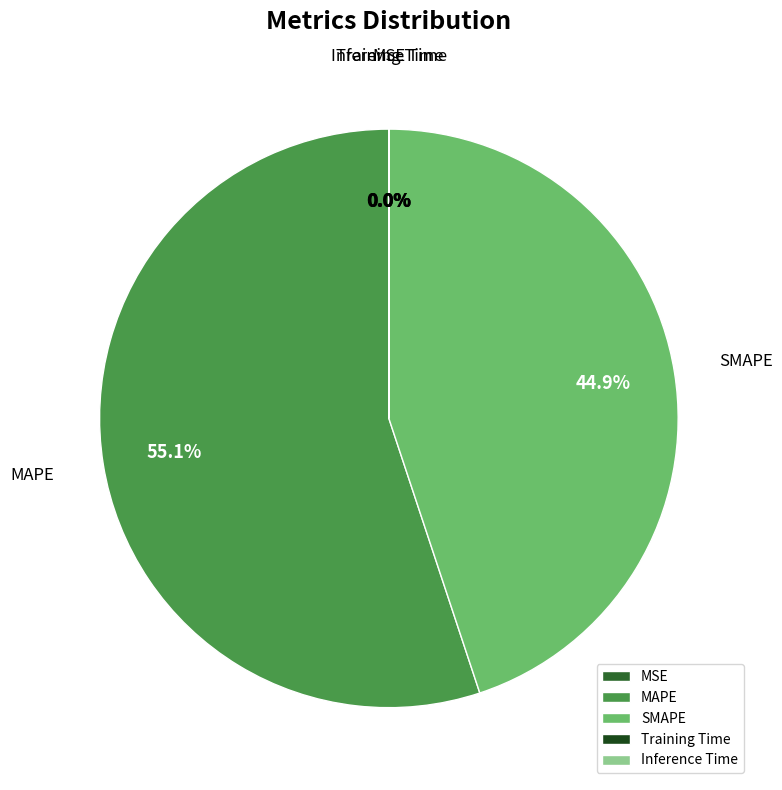

To the nearest percent, what is the difference between the largest and smallest slice percentages?

55%